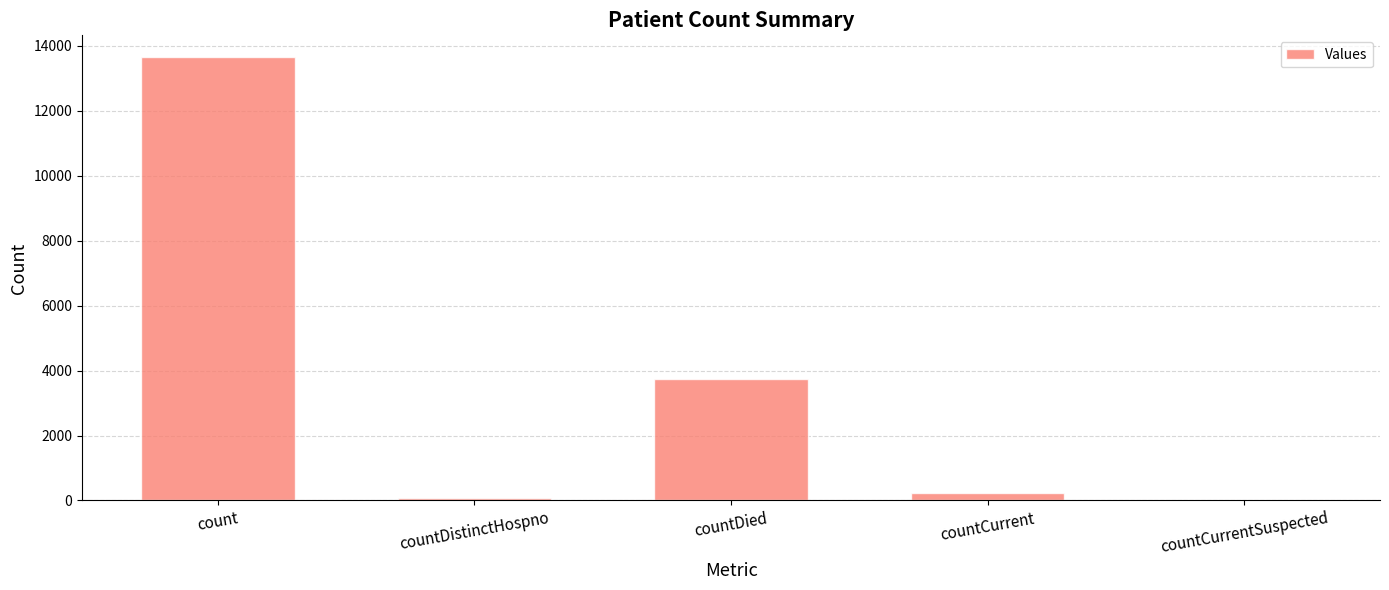

Reading left to right, transcribe all the data shown in this chart.

count=13643	countDistinctHospno=73	countDied=3733	countCurrent=218	countCurrentSuspected=0